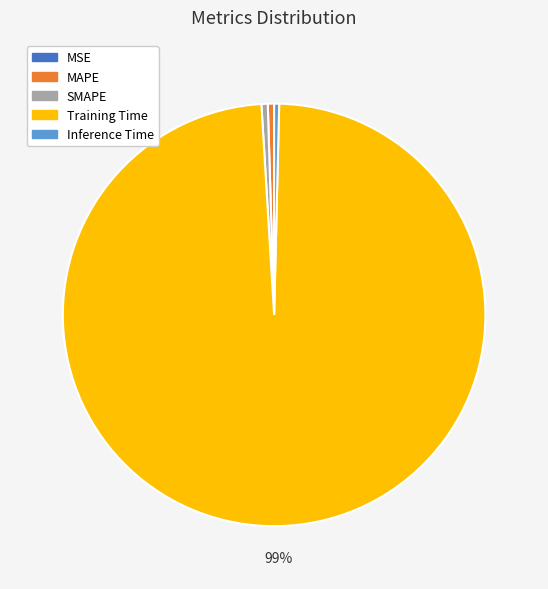

Which has a higher value, Inference Time or Training Time?

Training Time